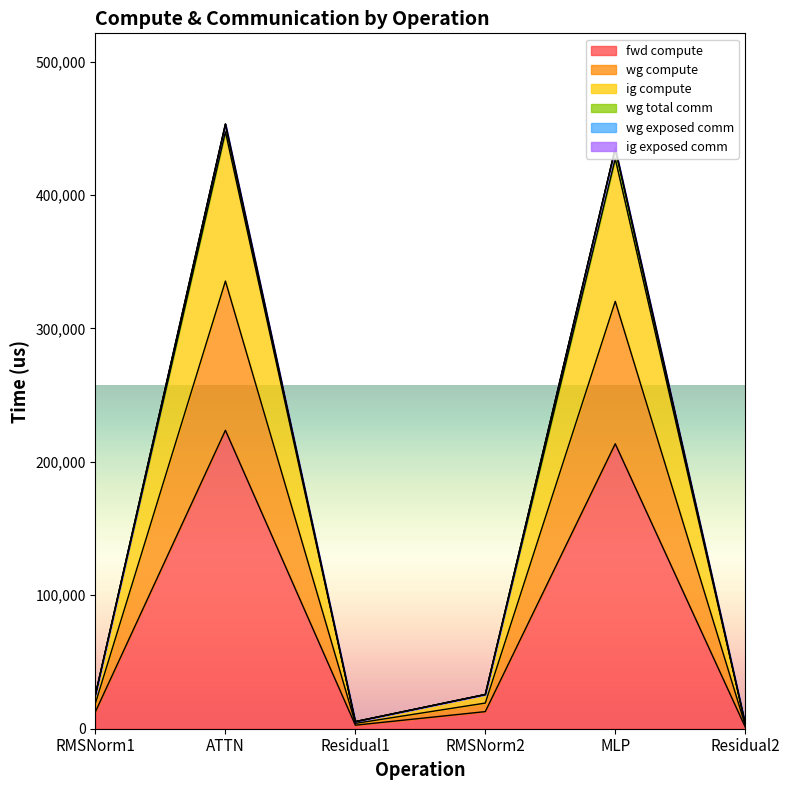

What is the lowest value of the ig compute series?

2654.2